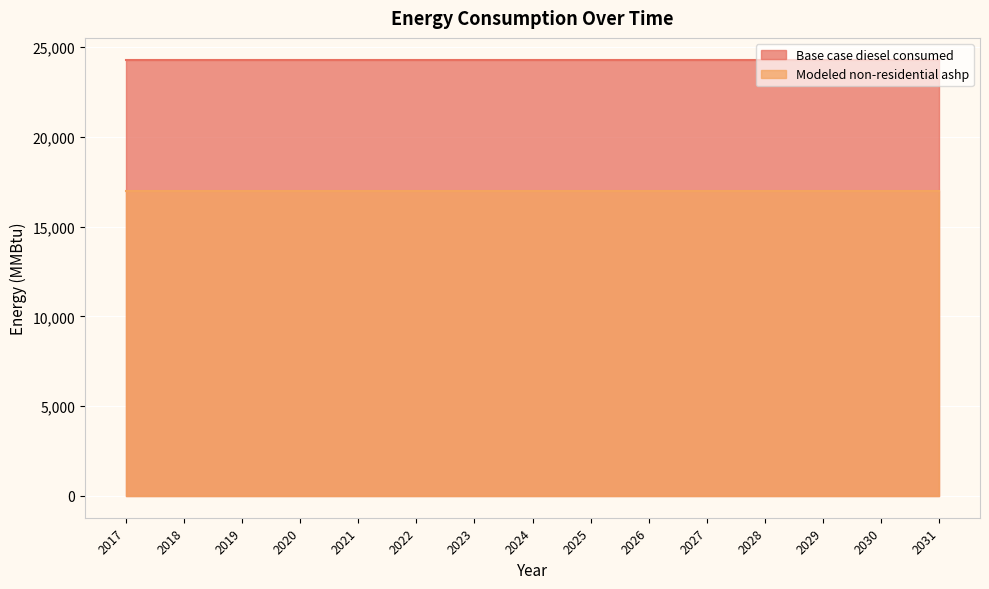

List the series in order of their overall mean, lowest first.

Modeled non-residential ashp, Base case diesel consumed